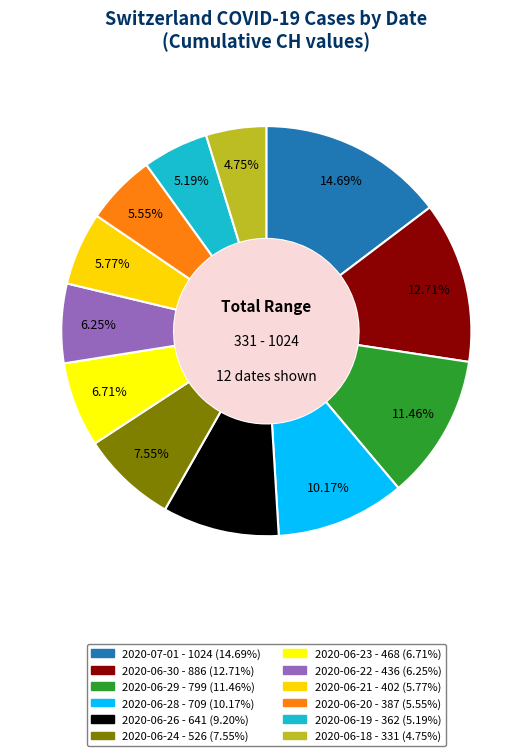

The 2020-06-28 slice represents 18% of the pie. True or false?

False